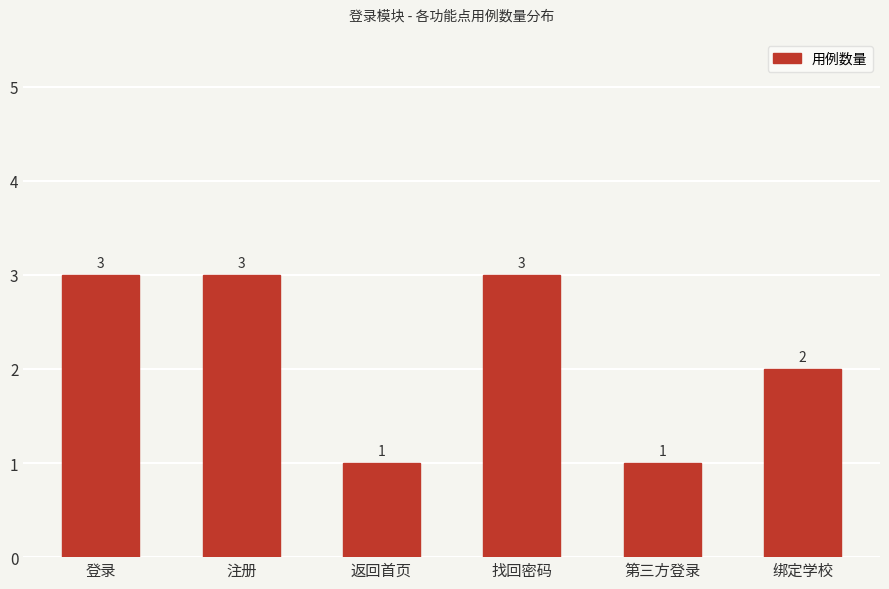

Are the bars grouped side by side (vs. stacked)?

No